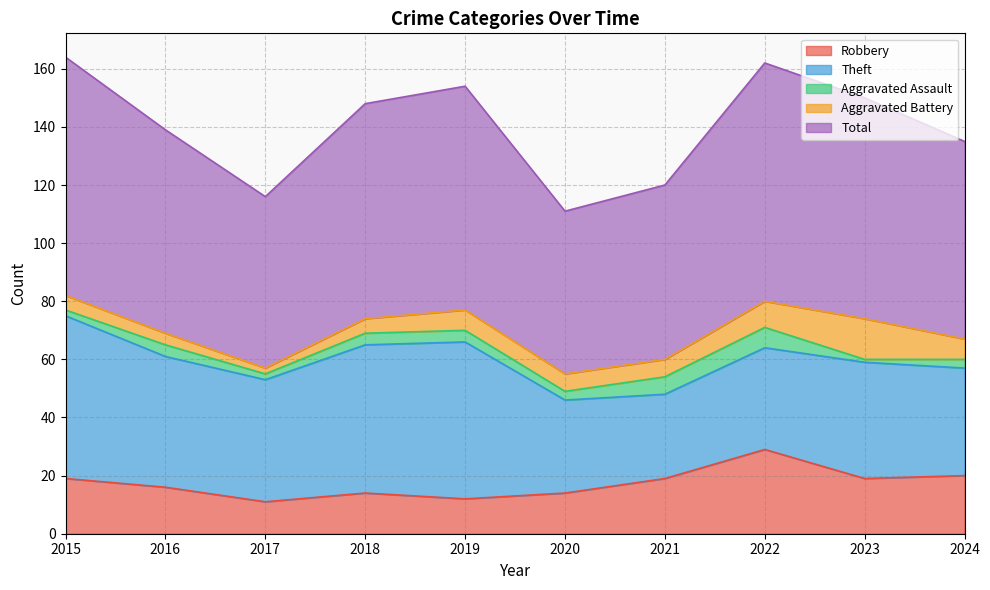

Which label corresponds to the smallest value in the chart?

2023